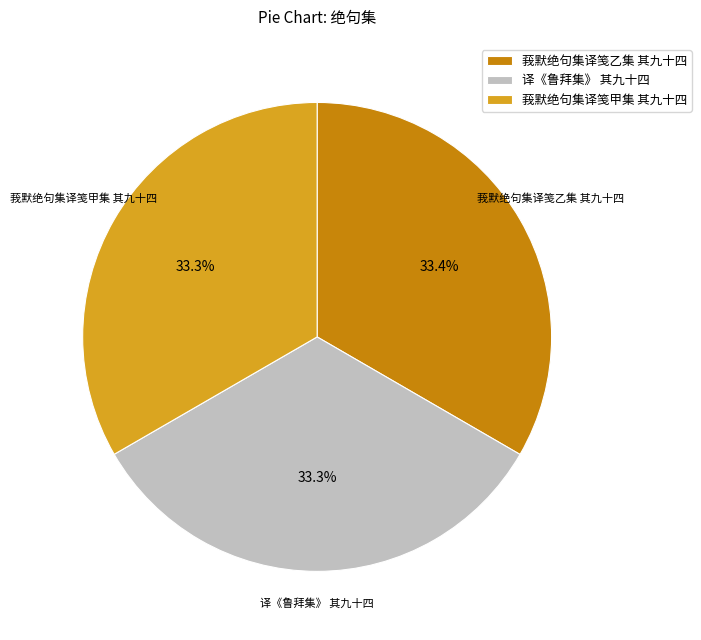

What is the total percentage of 译《鲁拜集》 其九十四 and 莪默绝句集译笺甲集 其九十四?

66.6%